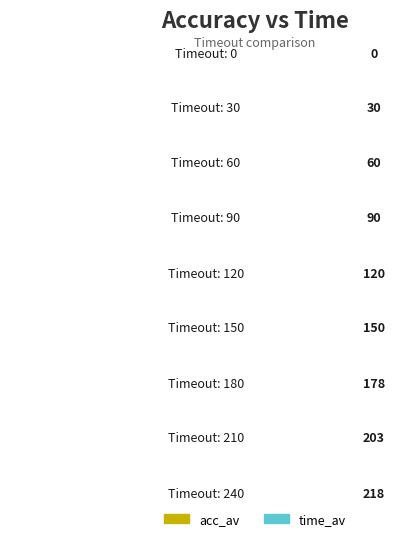

Reading left to right, transcribe all the data shown in this chart.

acc_av: 50	50	50	50	50	50	52	55	58
time_av: 0	30	60	90	120	150	178	203	218